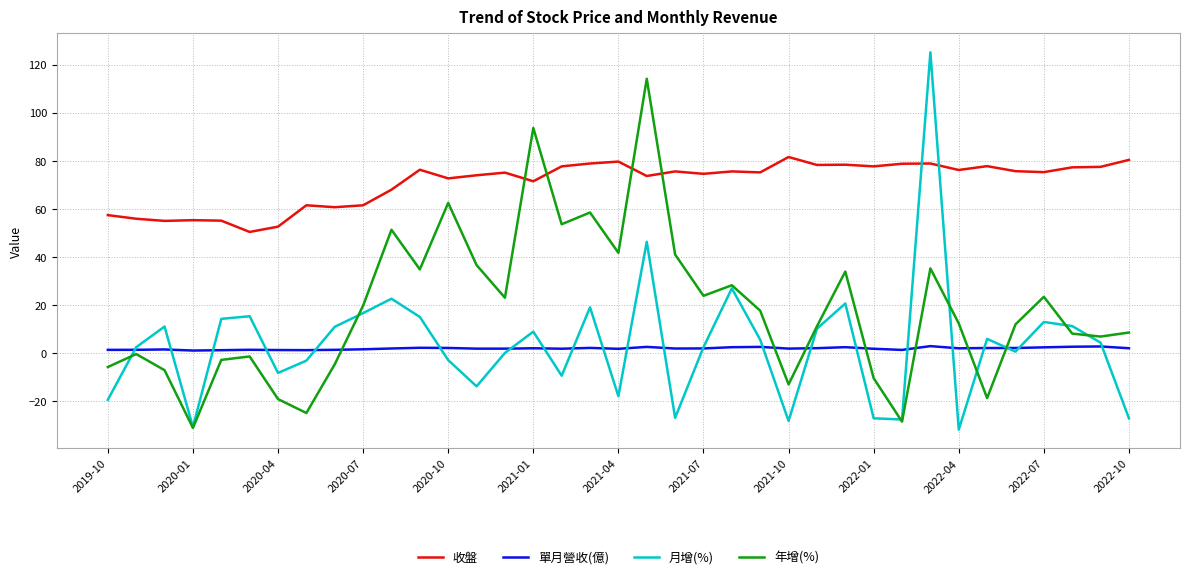

True or false: 收盤 and 單月營收(億) cross at least once.

False